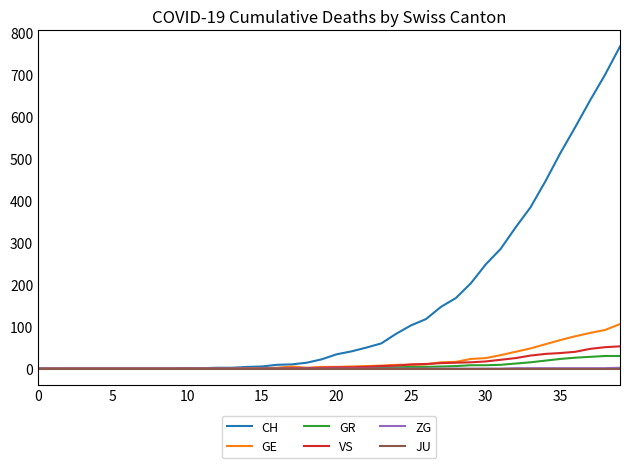

Which series has the widest spread of values?

CH